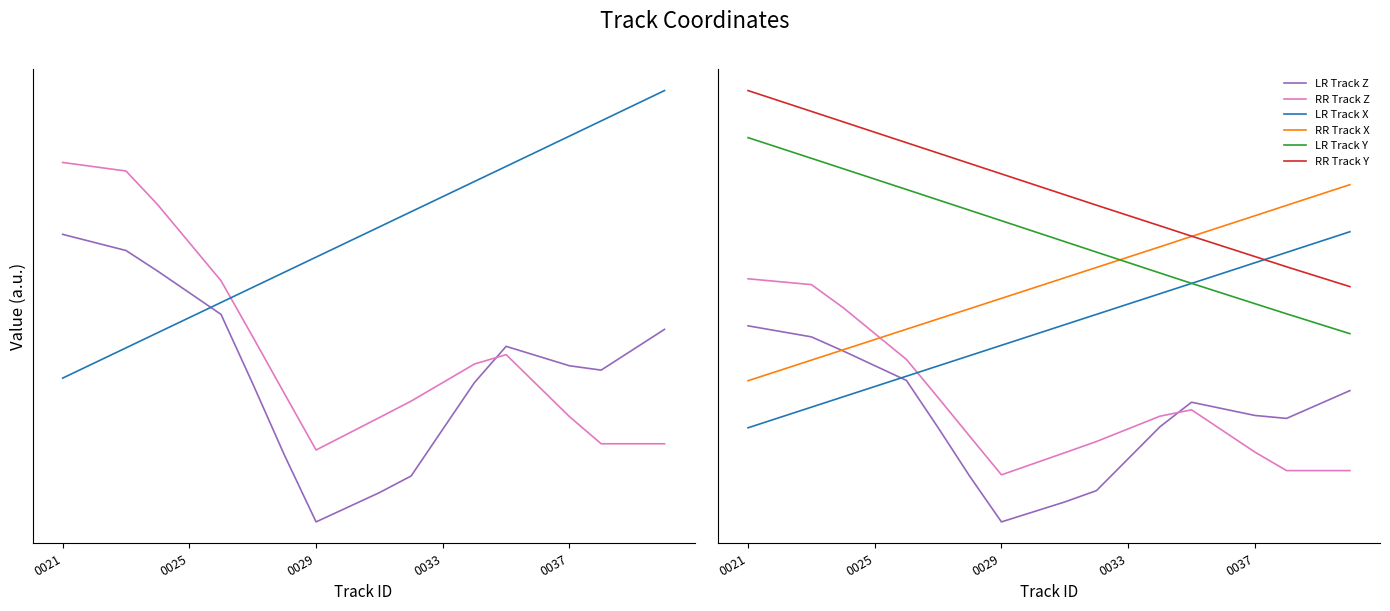

Reading left to right, transcribe all the data shown in this chart.

LR Track Z: 1.0	1.0	0.9	0.9	0.8	0.7	0.5	0.2	0.0	0.1	0.1	0.2	0.3	0.5	0.6	0.6	0.5	0.5	0.6	0.7
RR Track Z: 1.2	1.2	1.2	1.1	1.0	0.8	0.6	0.4	0.2	0.3	0.4	0.4	0.5	0.5	0.6	0.5	0.4	0.3	0.3	0.3
LR Track X: 0.5	0.5	0.6	0.6	0.7	0.7	0.8	0.8	0.9	1.0	1.0	1.1	1.1	1.2	1.2	1.3	1.3	1.4	1.4	1.5
RR Track X: 0.7	0.8	0.8	0.9	0.9	1.0	1.0	1.1	1.1	1.2	1.2	1.3	1.4	1.4	1.5	1.5	1.6	1.6	1.7	1.7
LR Track Y: 2.0	1.9	1.9	1.8	1.7	1.7	1.6	1.6	1.5	1.5	1.4	1.4	1.3	1.3	1.2	1.2	1.1	1.1	1.0	1.0
RR Track Y: 2.2	2.1	2.1	2.0	2.0	1.9	1.9	1.8	1.8	1.7	1.7	1.6	1.6	1.5	1.5	1.4	1.4	1.3	1.3	1.2